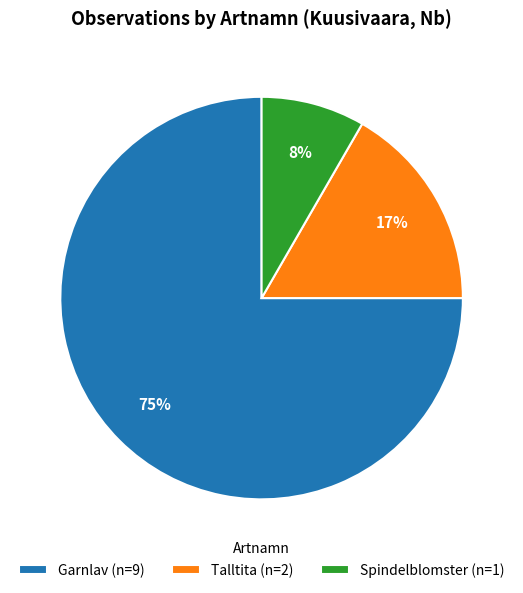

Is Talltita (n=2) the majority of the pie?

No